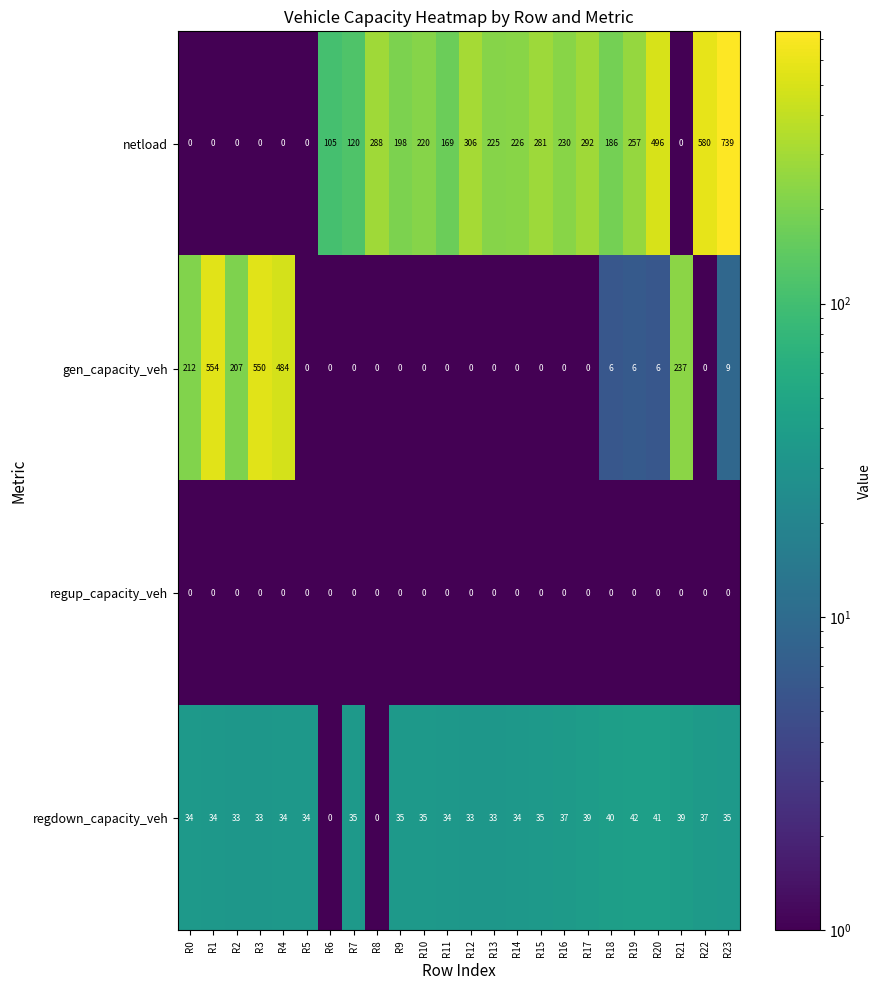

How many series are shown in this chart?

4